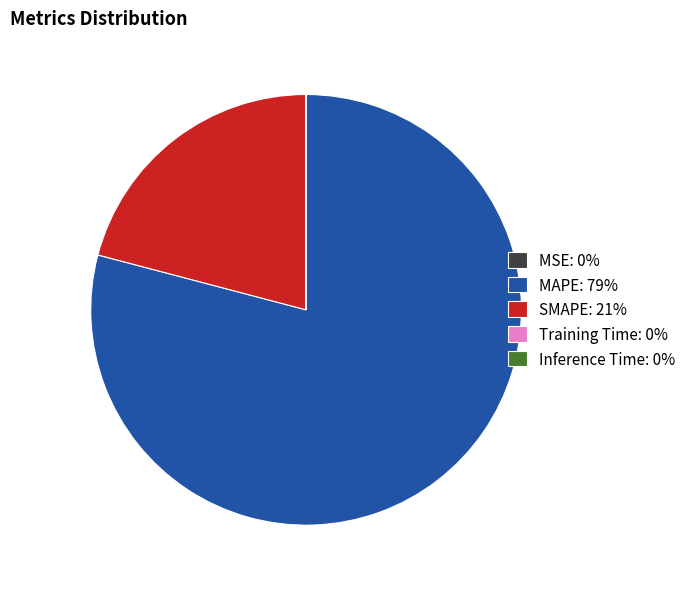

True or false: SMAPE: 21% accounts for 28% of the total.

False